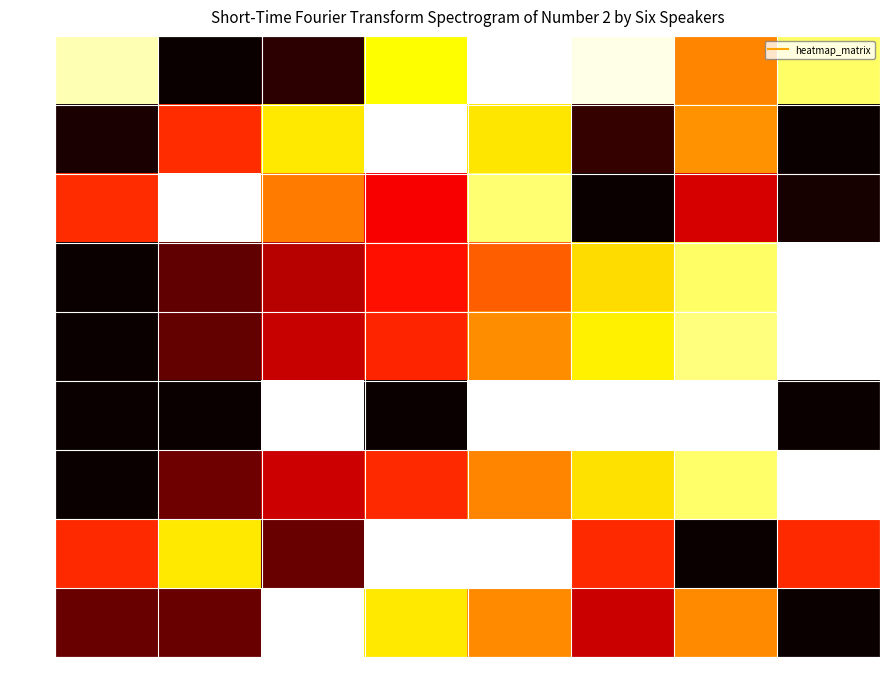

At how many categories does at least one series exceed 0?

8